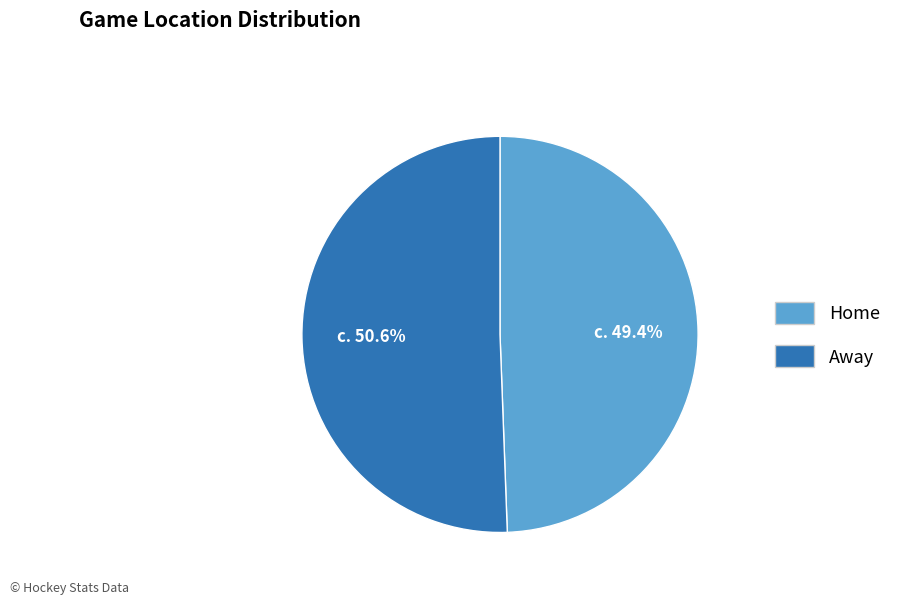

Combined, do Away and Home account for over 50%?

Yes